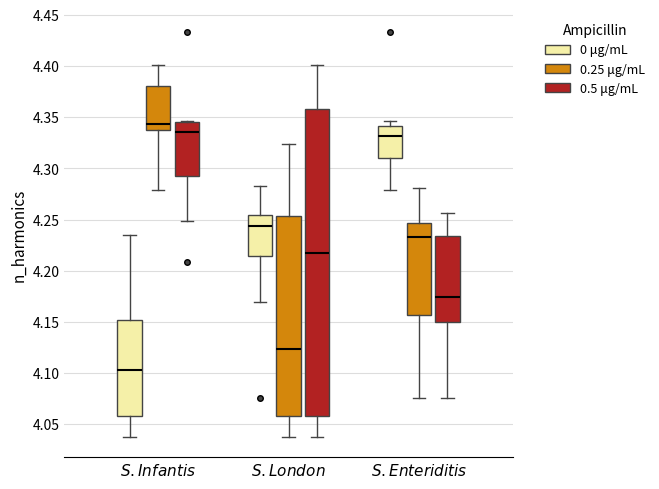

Reading left to right, transcribe this box plot: for each box, give where its median line is, the range the box spans, and where its two whiskers end, as read against the y-axis. The values are not printed on the chart, so give them approximately, as read against the axis.

$\it{S. Infantis}$ (0 μg/mL): median 4.105, box 4.060 to 4.150, whiskers 4.040 to 4.235
$\it{S. Infantis}$ (0.25 μg/mL): median 4.345, box 4.335 to 4.380, whiskers 4.280 to 4.400
$\it{S. Infantis}$ (0.5 μg/mL): median 4.335, box 4.290 to 4.345, whiskers 4.250 to 4.345
$\it{S. London}$ (0 μg/mL): median 4.245, box 4.215 to 4.255, whiskers 4.170 to 4.285
$\it{S. London}$ (0.25 μg/mL): median 4.125, box 4.060 to 4.255, whiskers 4.040 to 4.325
$\it{S. London}$ (0.5 μg/mL): median 4.215, box 4.060 to 4.360, whiskers 4.040 to 4.400
$\it{S. Enteriditis}$ (0 μg/mL): median 4.330, box 4.310 to 4.340, whiskers 4.280 to 4.345
$\it{S. Enteriditis}$ (0.25 μg/mL): median 4.235, box 4.155 to 4.245, whiskers 4.075 to 4.280
$\it{S. Enteriditis}$ (0.5 μg/mL): median 4.175, box 4.150 to 4.235, whiskers 4.075 to 4.255